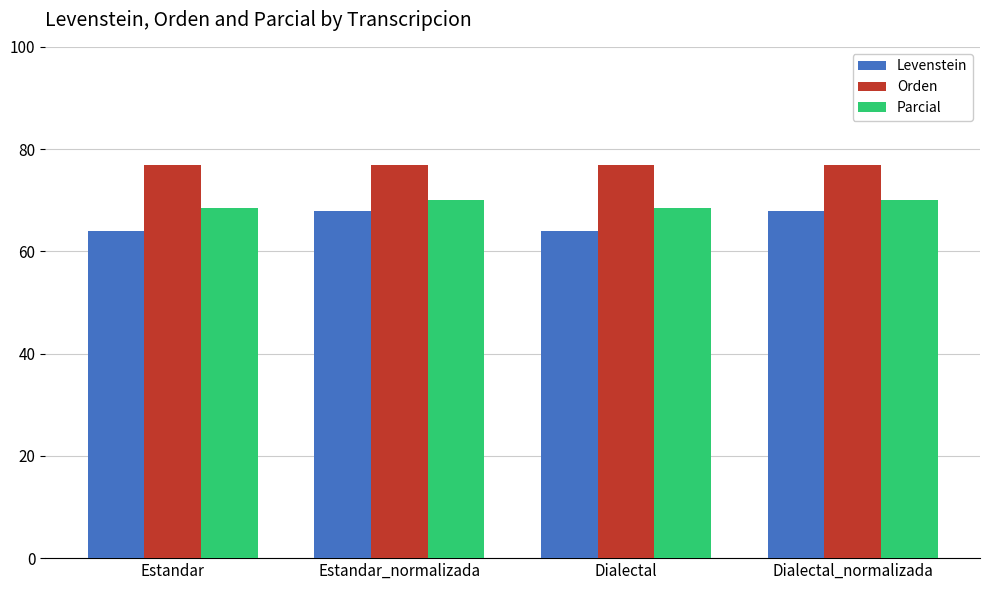

True or false: Orden has a value of 76.9 at Dialectal.

True